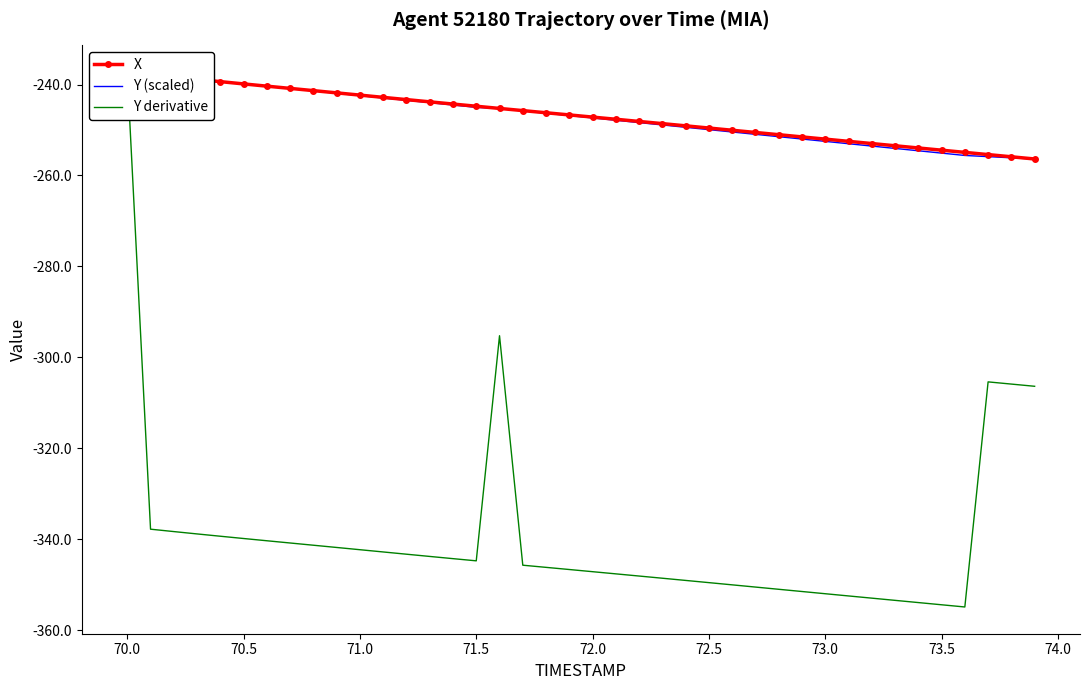

How many data points in X are above -246?

18